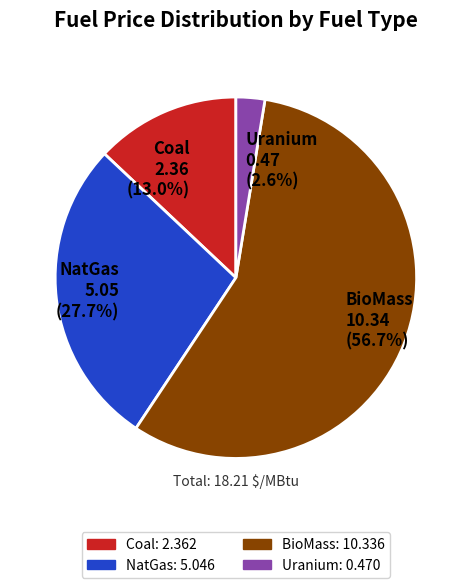

Which has a higher value, Coal or NatGas?

NatGas